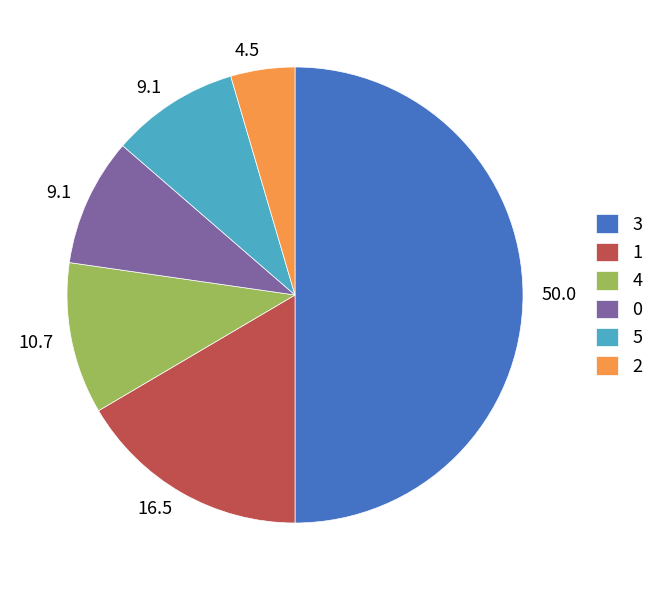

Is 4 the majority of the pie?

No